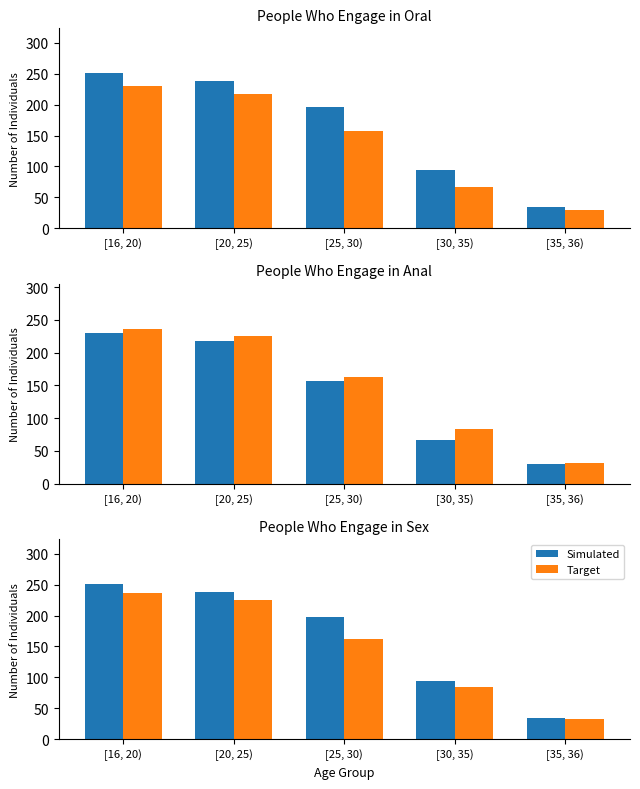

What is the sum of the Target values at [20, 25) and [16, 20)?

461